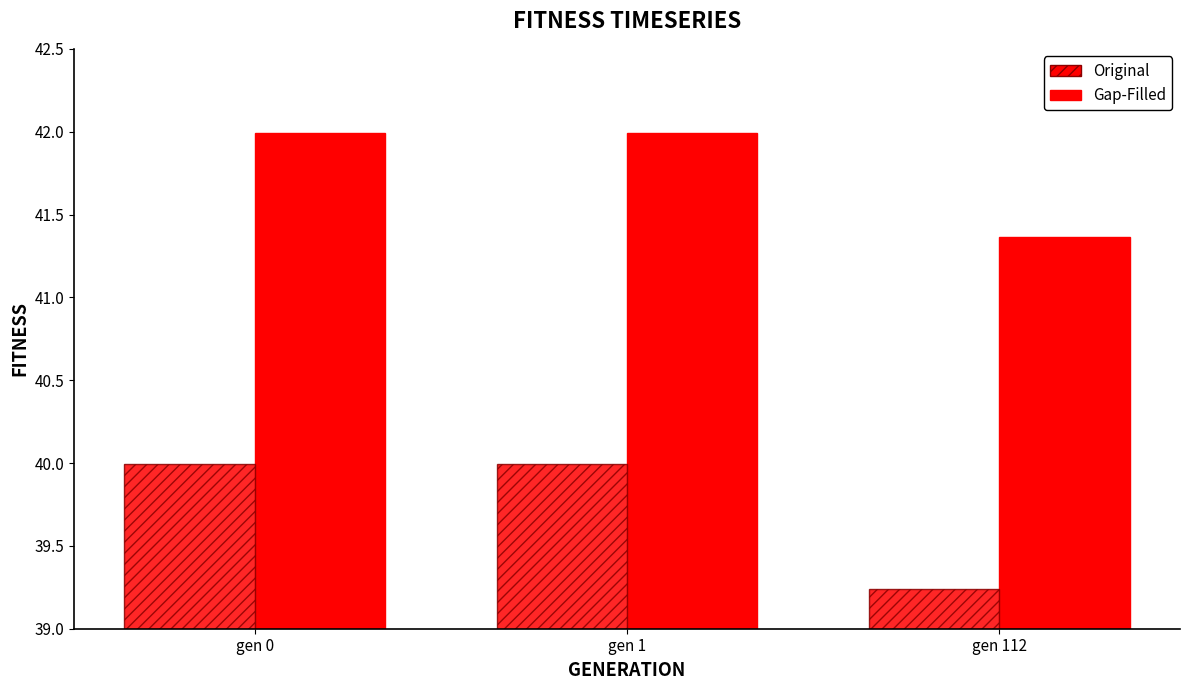

What is the sum of the Original values at gen 1 and gen 0?

80.0